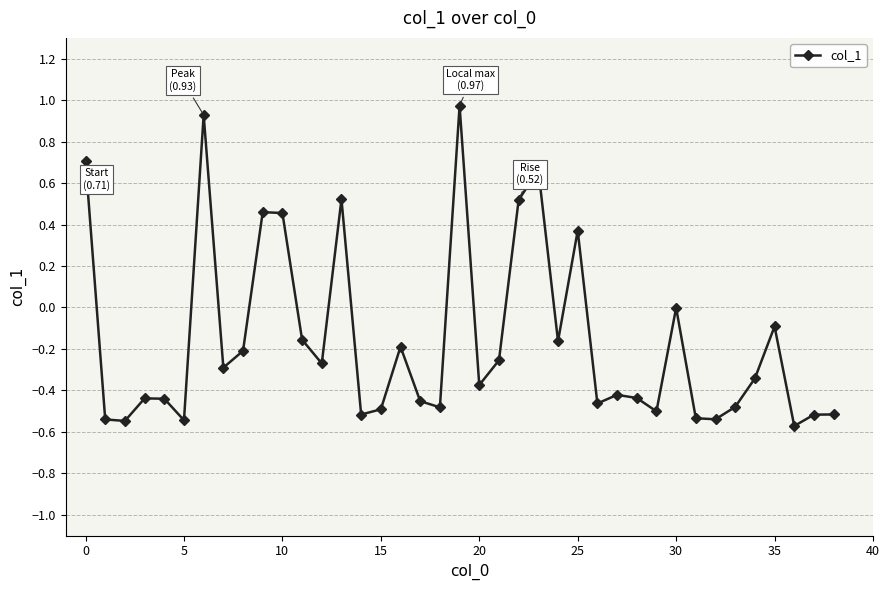

What is the difference between the second highest and second lowest values?

1.5